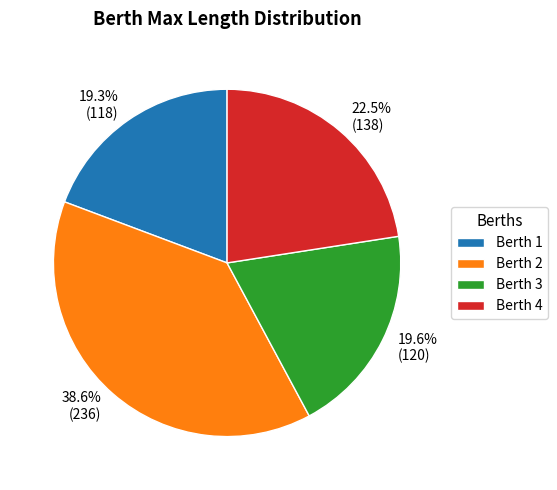

Between 38.6% (236) and 22.5% (138), which is larger?

38.6% (236)